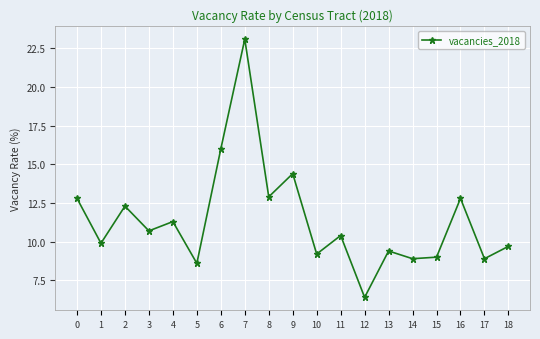

Reading left to right, transcribe all the data shown in this chart.

12.8	9.9	12.3	10.7	11.3	8.6	16.0	23.1	12.9	14.4	9.2	10.4	6.4	9.4	8.9	9.0	12.8	8.9	9.7